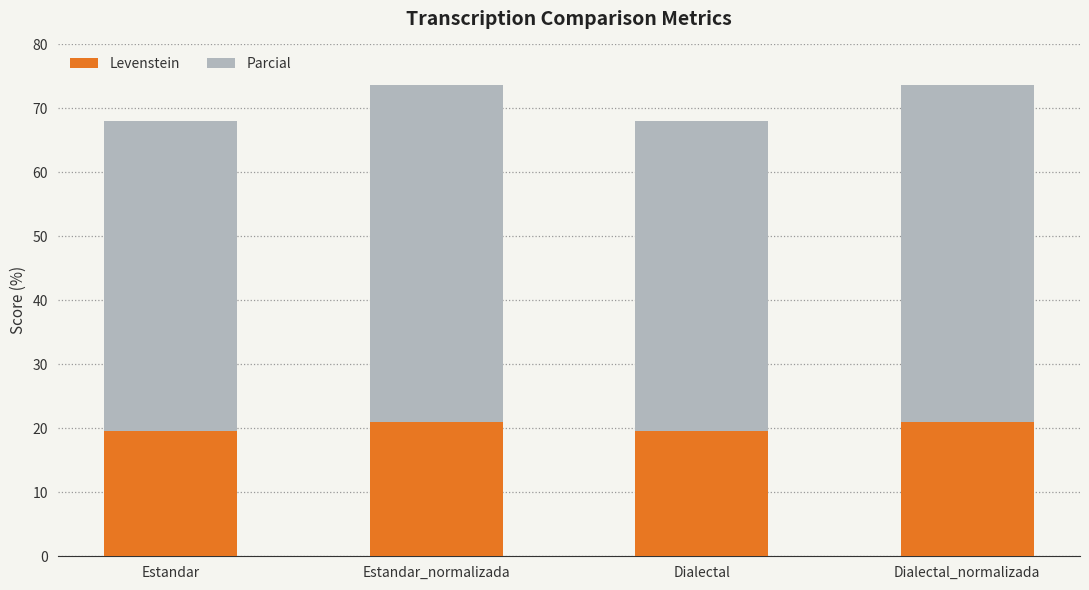

What is the lowest value of the Levenstein series?

19.6